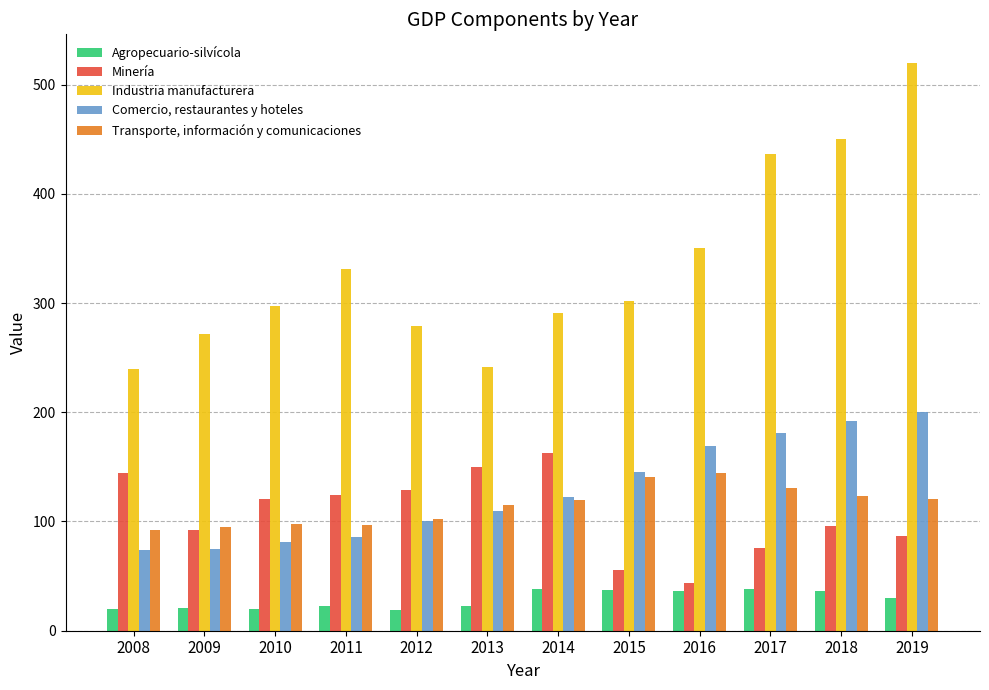

What is the difference between the maximum and second lowest values in the Industria manufacturera series?

279